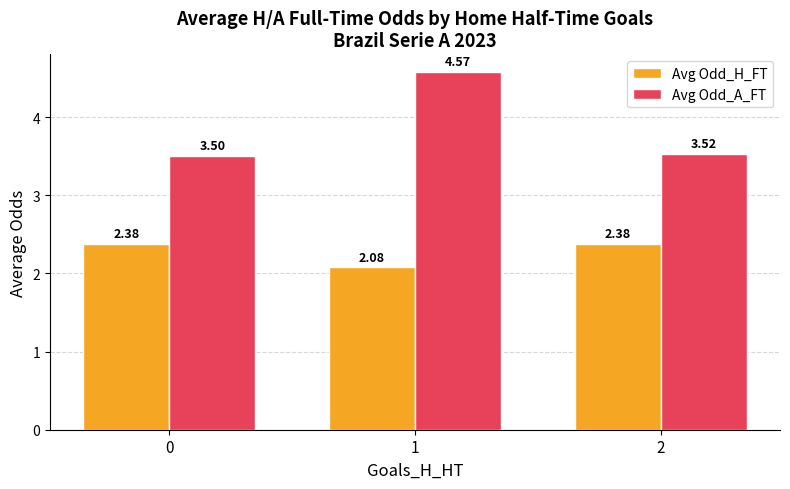

At which category is the sum across all series the highest?

1